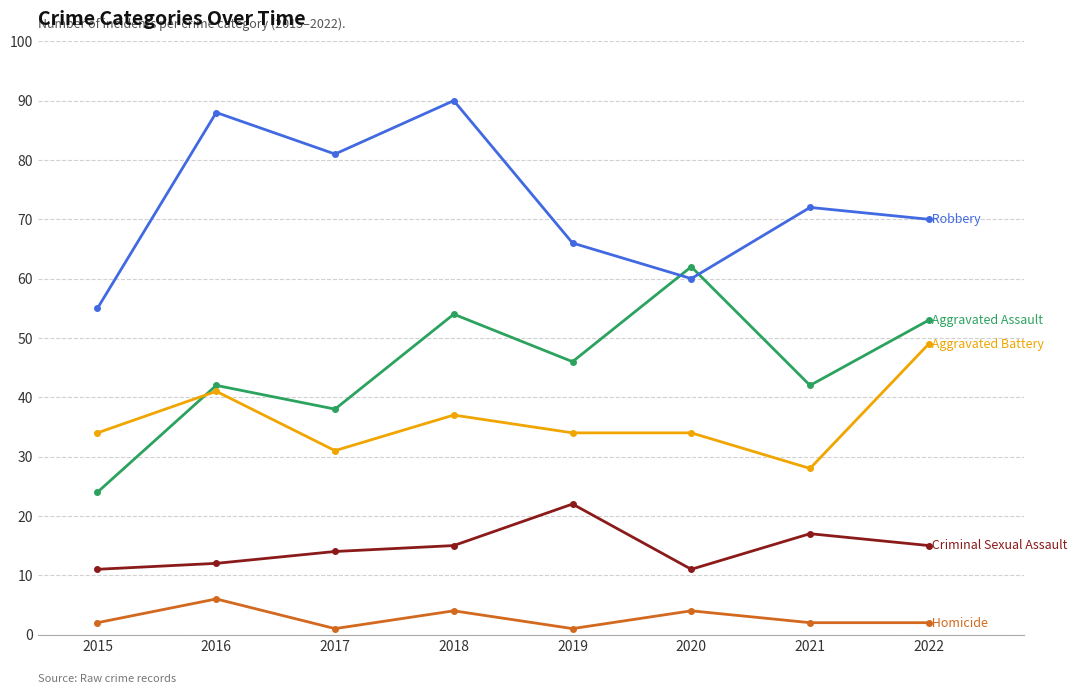

What is the total value across all series at 2018?

200